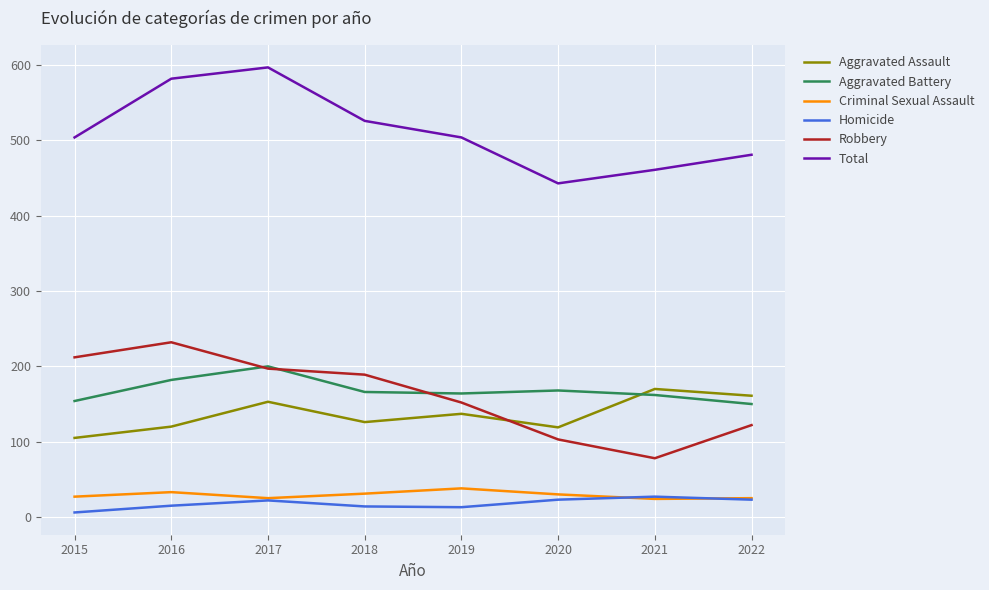

At which category does the chart reach its peak across all series?

2017